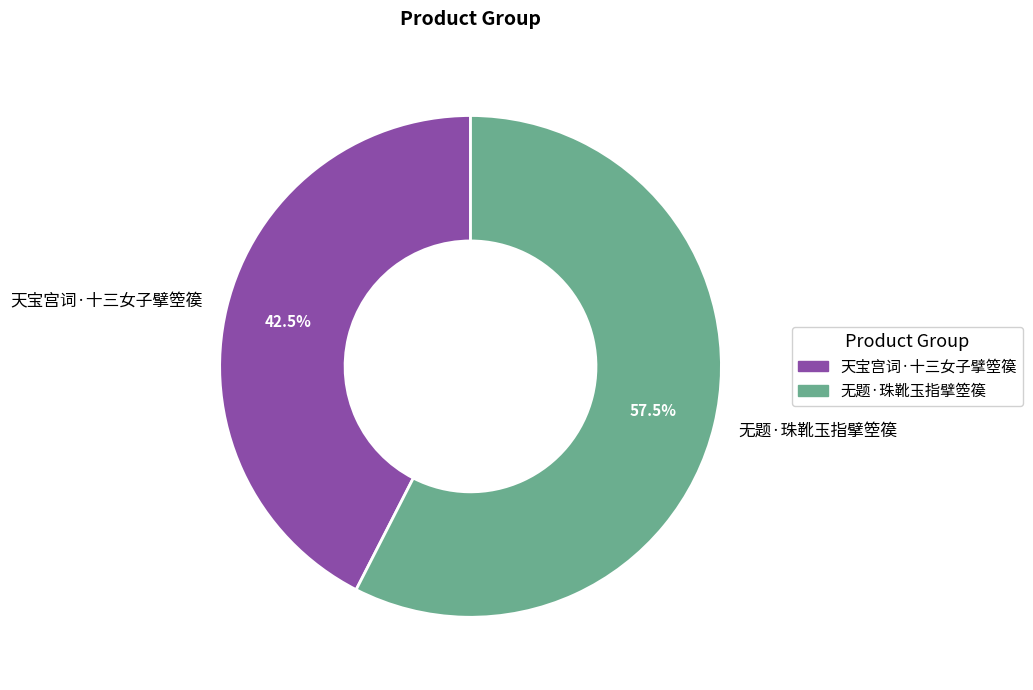

Count the number of slices in the pie.

2